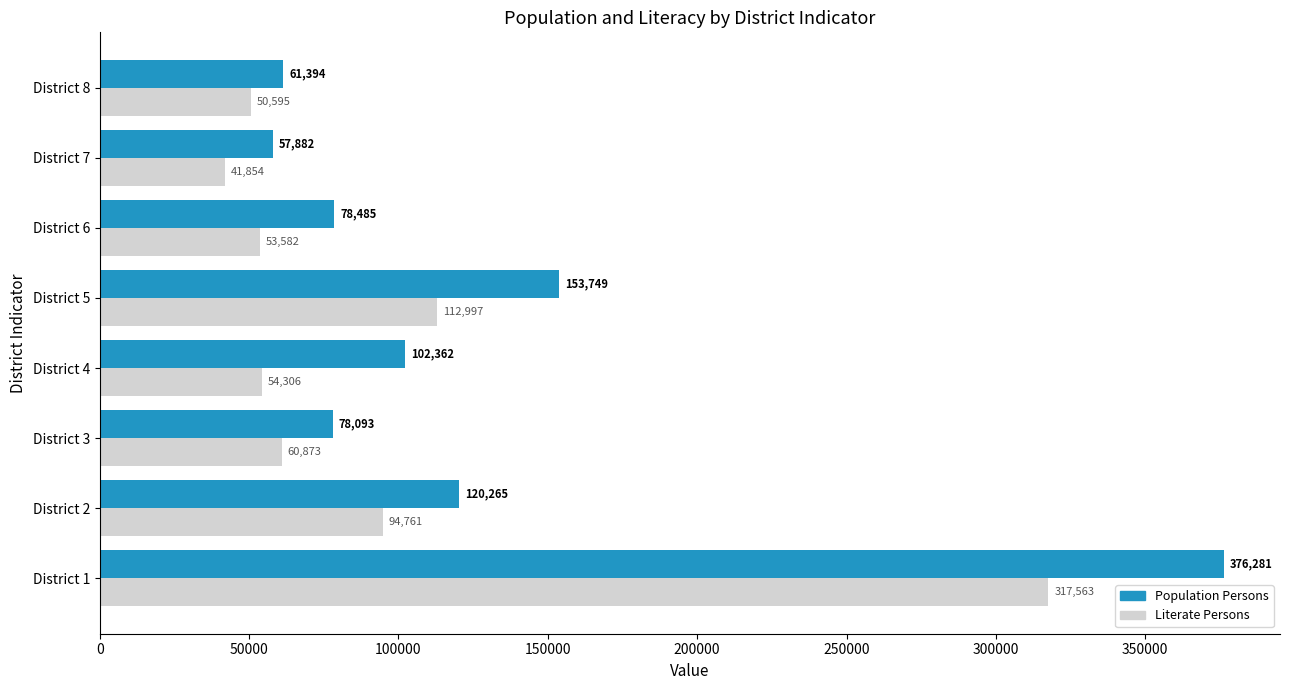

Which series has the widest spread of values?

Population Persons